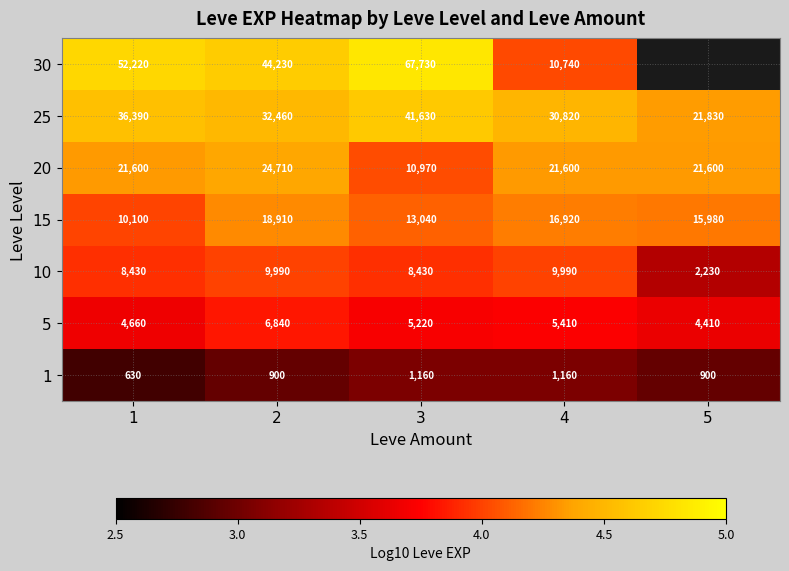

Is the value of 10 at 1 greater than the value of 25 at 4?

No